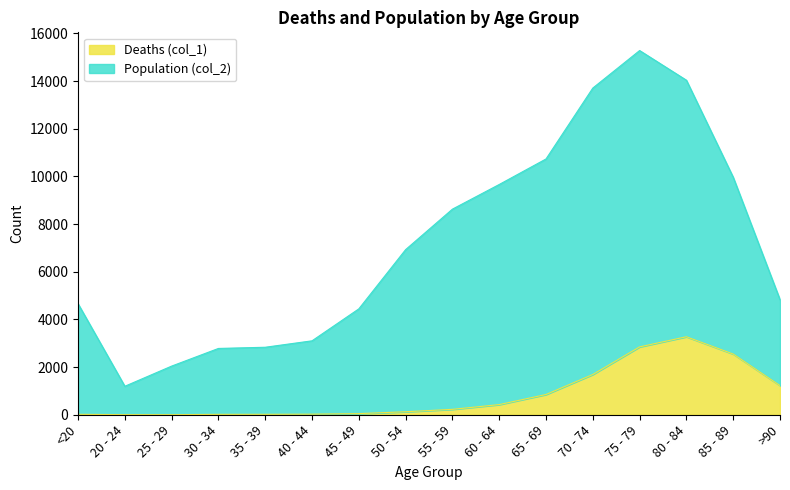

What is the total value across all series at <20?

4659